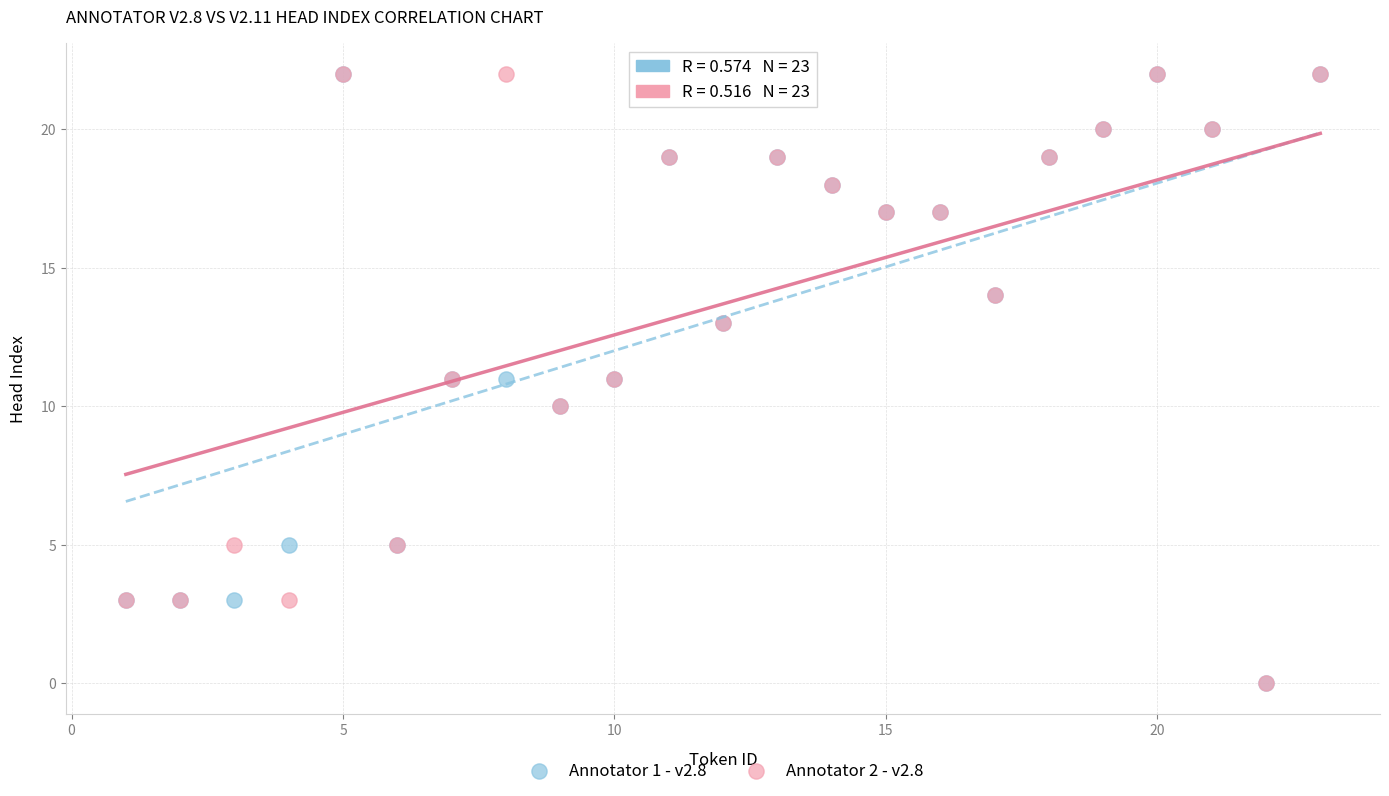

What are all the series names shown in the legend?

Annotator 1 - v2.8, Annotator 2 - v2.8